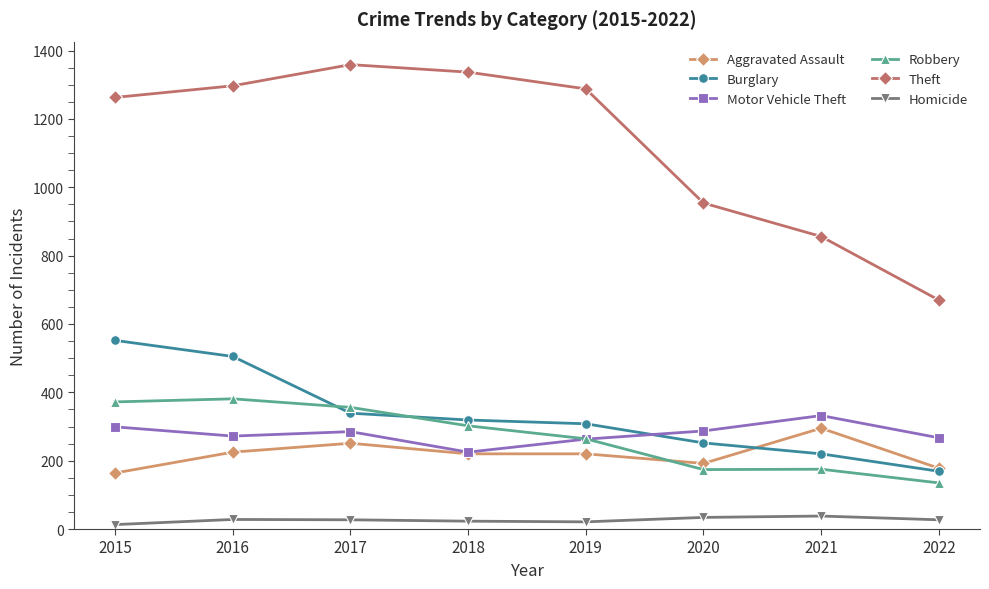

Is it true that Aggravated Assault equals 45 at 2022?

False